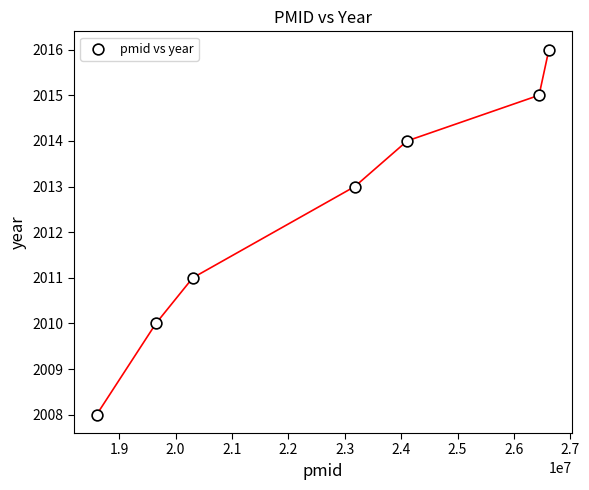

What is the range of Y values (max minus min)?

8